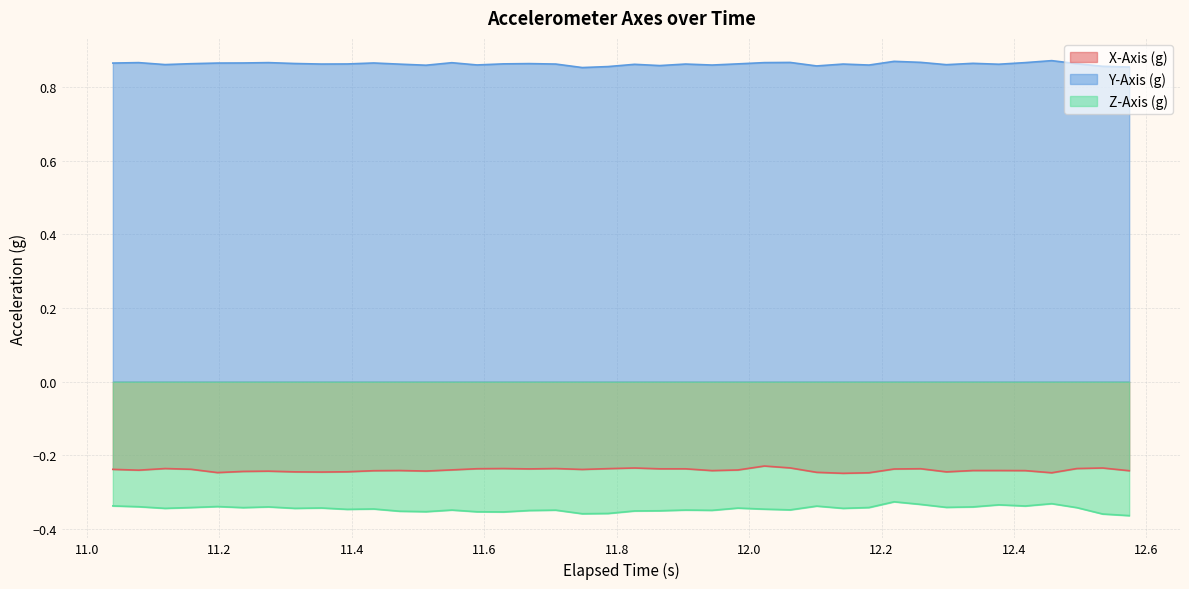

Which series has the widest spread of values?

Z-Axis (g)